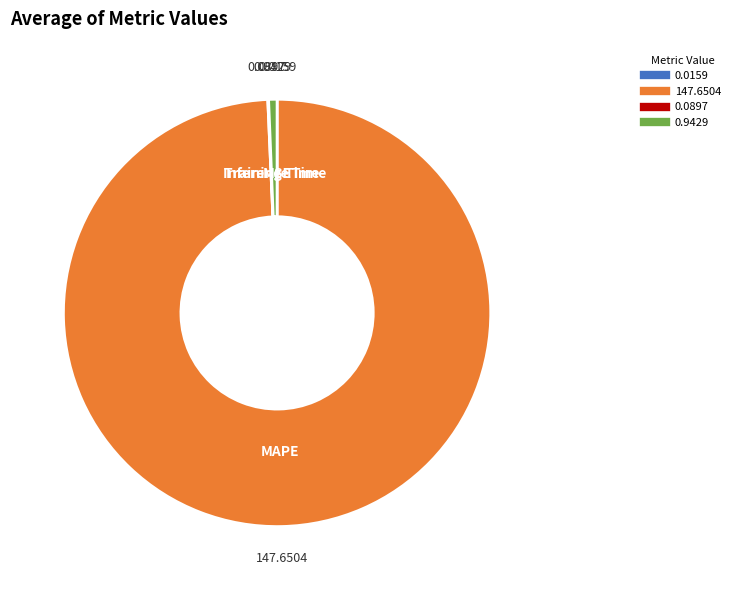

Is there any slice that represents more than half of the pie?

Yes